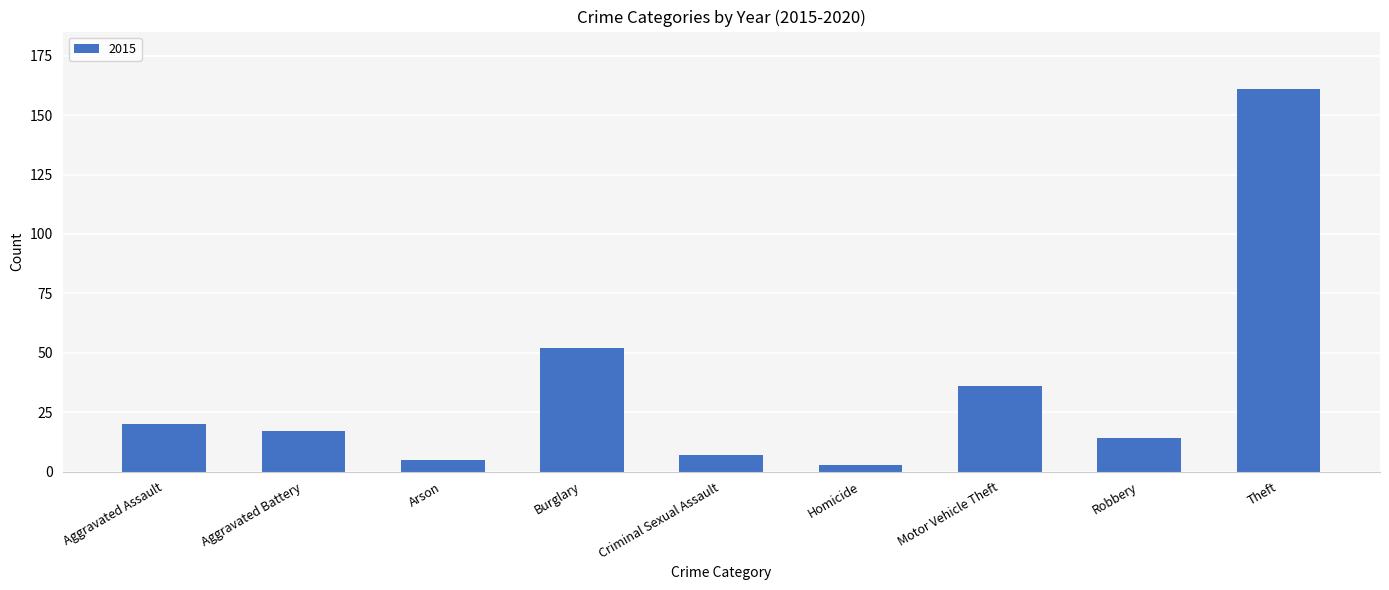

What is the change in value from Arson to Motor Vehicle Theft?

+31